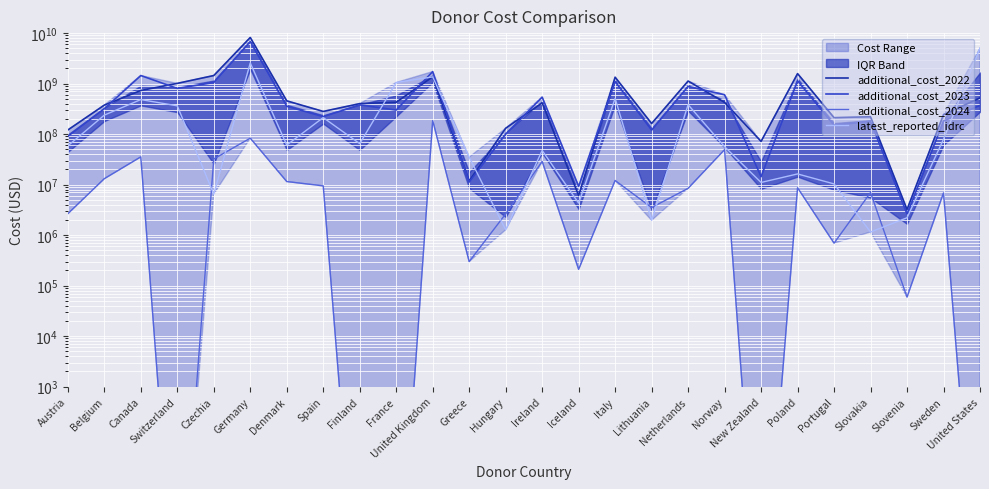

What is the total value across all series at Poland?

2741456884.3